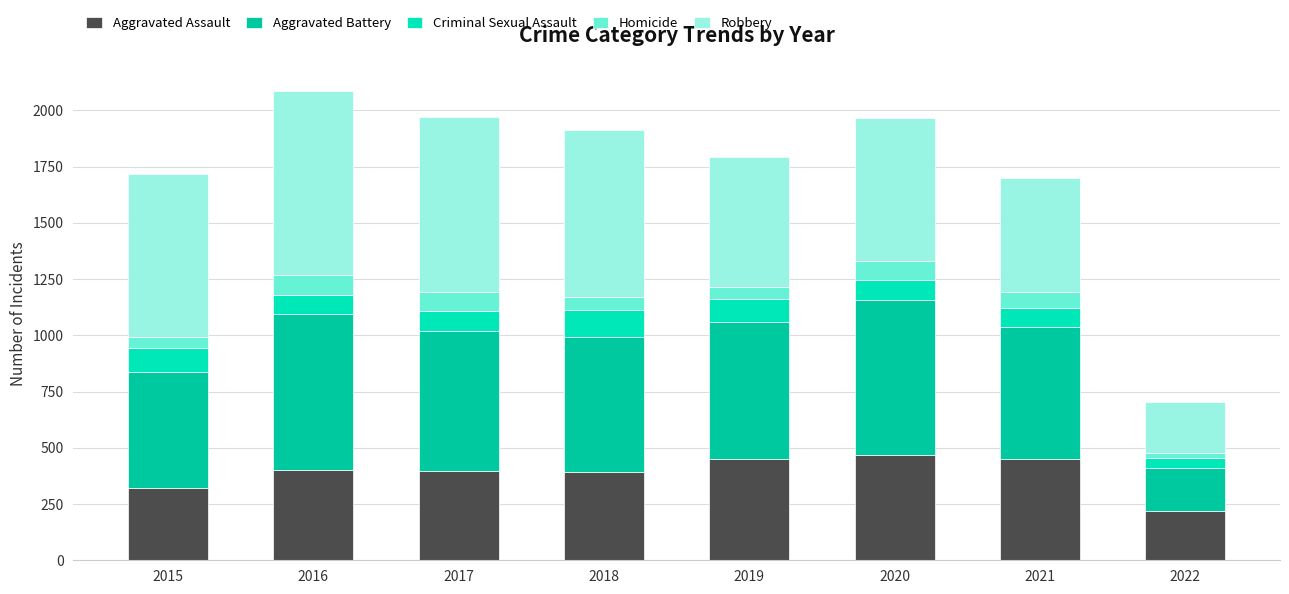

How many bars are there in total?

8